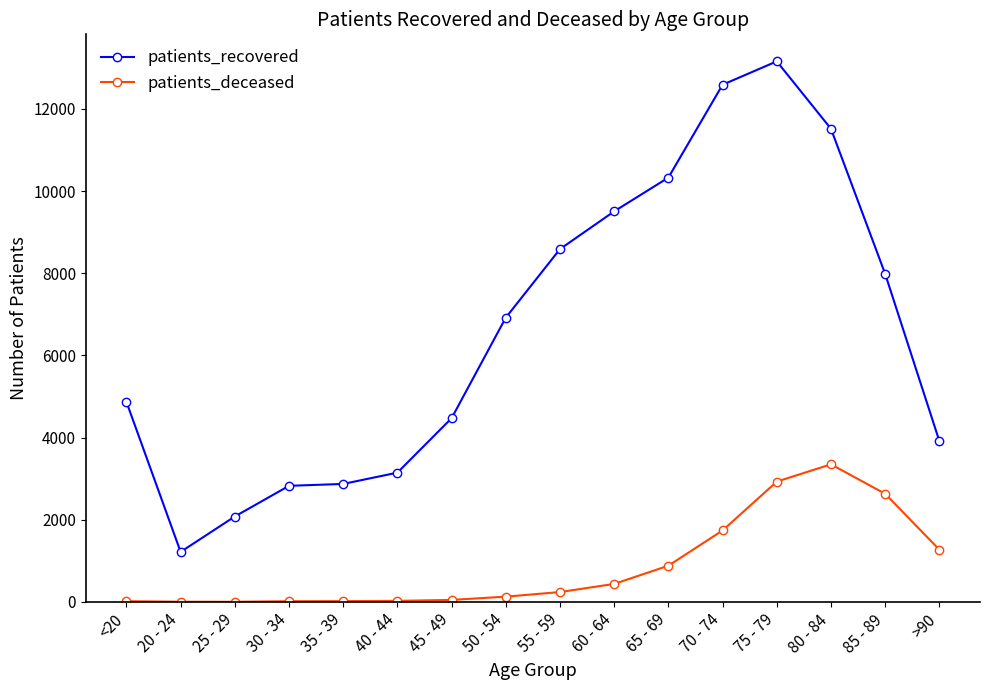

The value of patients_recovered at 60 - 64 is 9507. True or false?

True